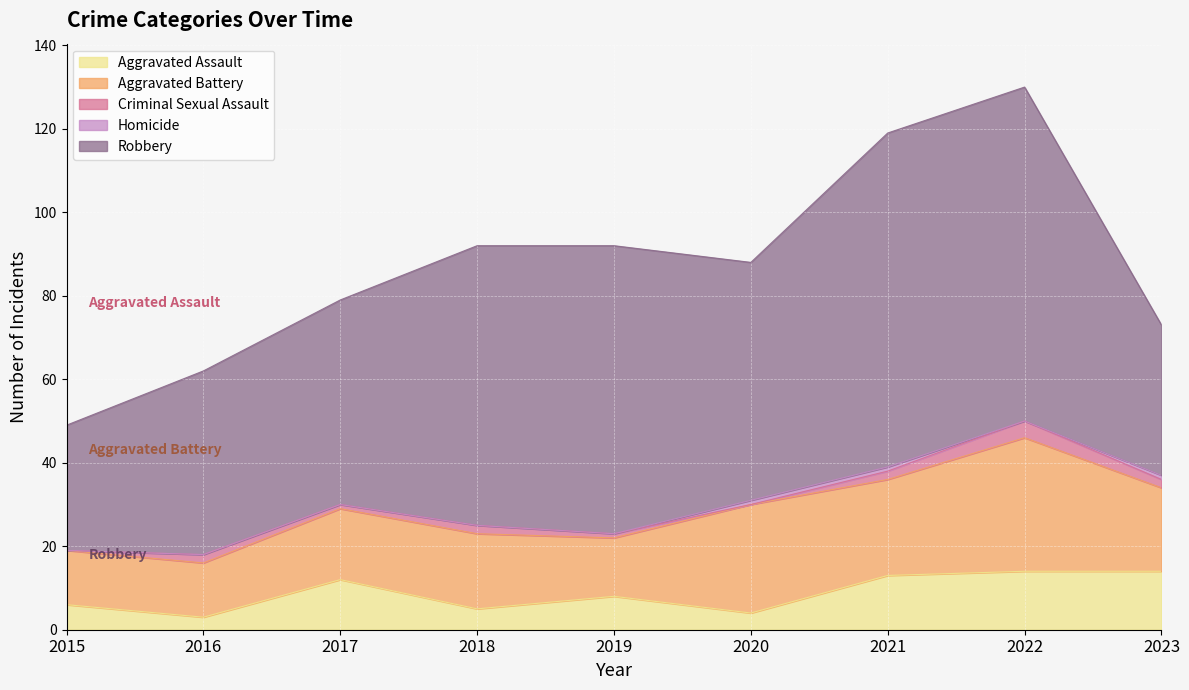

The Criminal Sexual Assault series shows 3 at 2018. True or false?

False